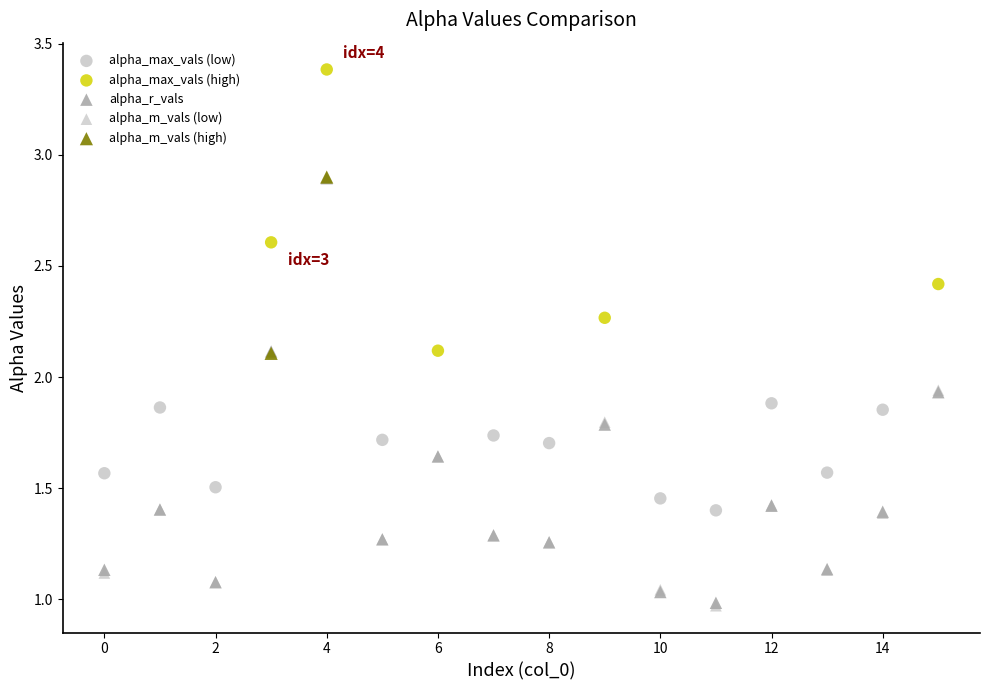

What are all the series names shown in the legend?

alpha_max_vals (low), alpha_max_vals (high), alpha_r_vals, alpha_m_vals (low), alpha_m_vals (high)